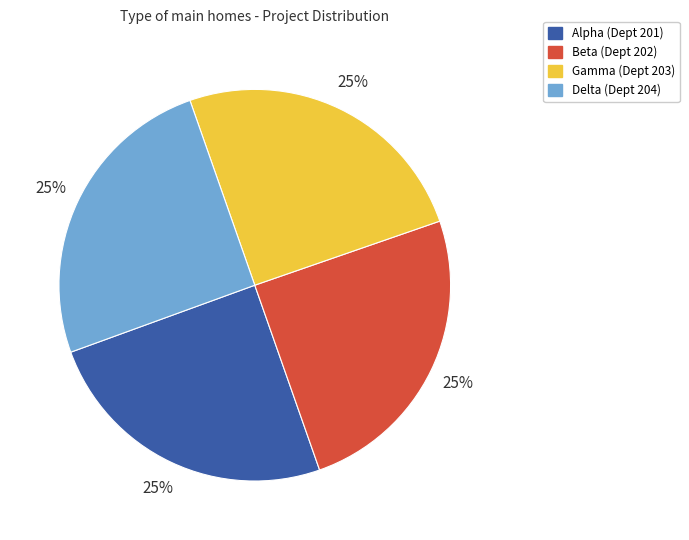

Is there any slice that represents more than half of the pie?

No